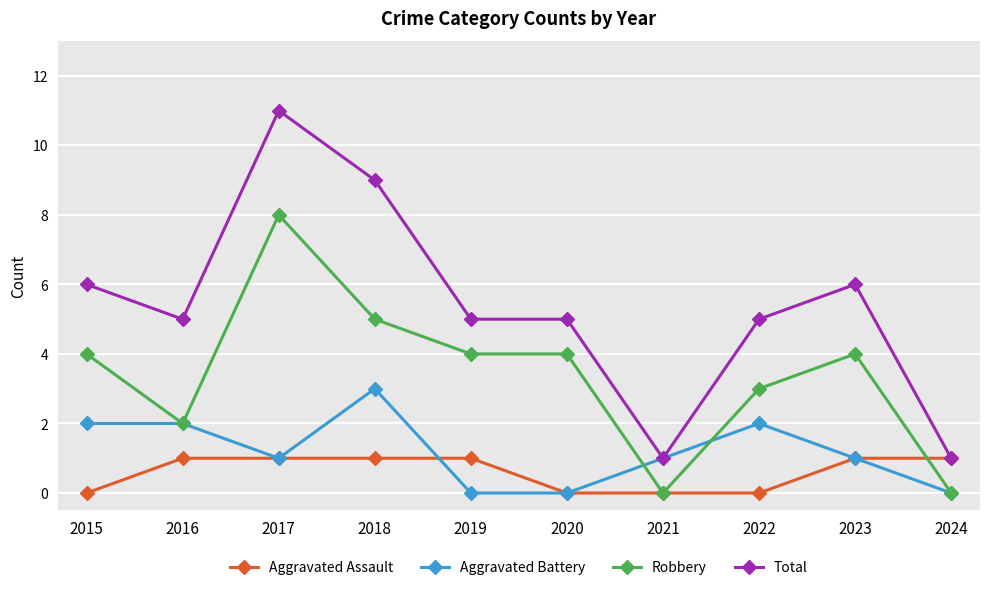

Does the chart have visible grid lines?

Yes